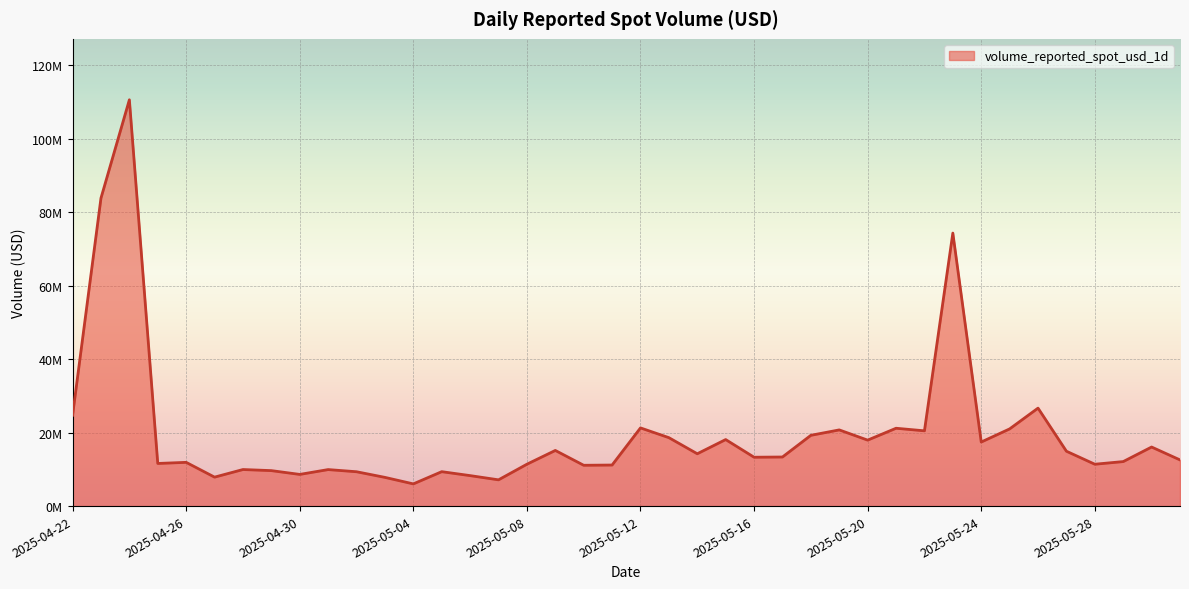

Is this an area chart (filled region under the line)?

Yes